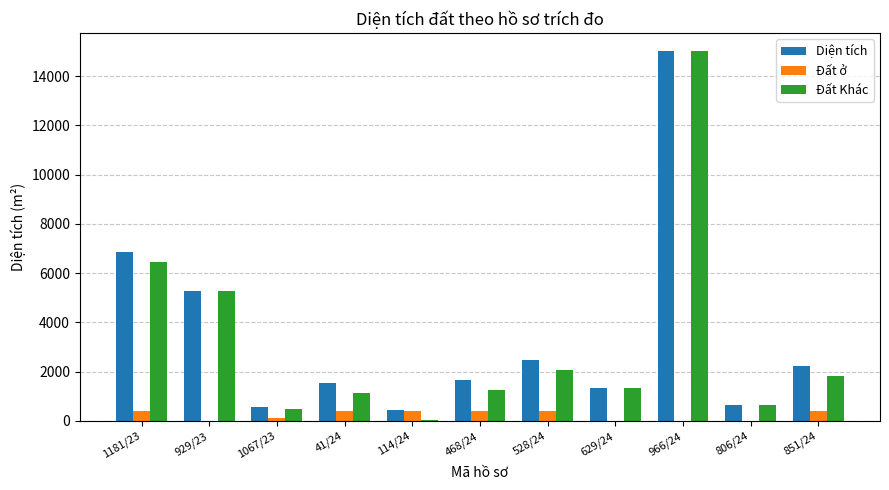

Are the bars grouped side by side (vs. stacked)?

Yes